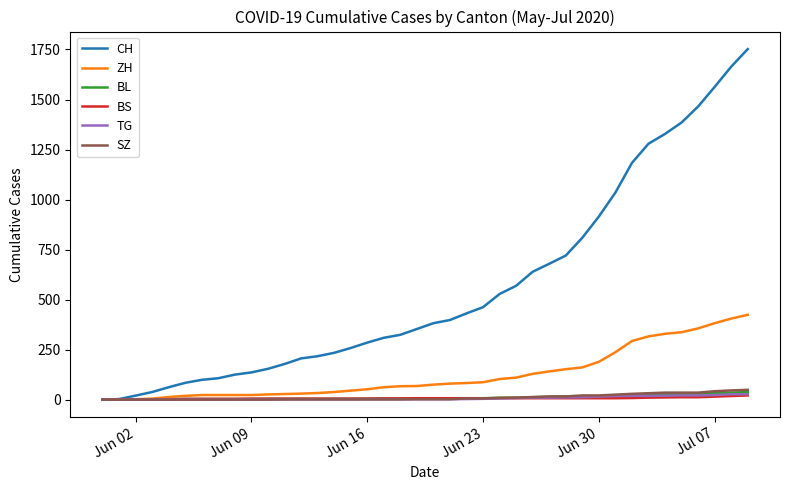

Which series has the largest range (max minus min)?

CH